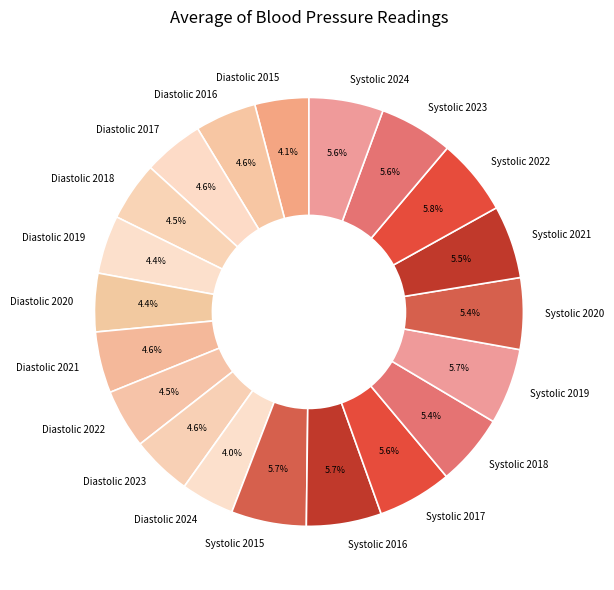

Is there any slice that represents more than half of the pie?

No